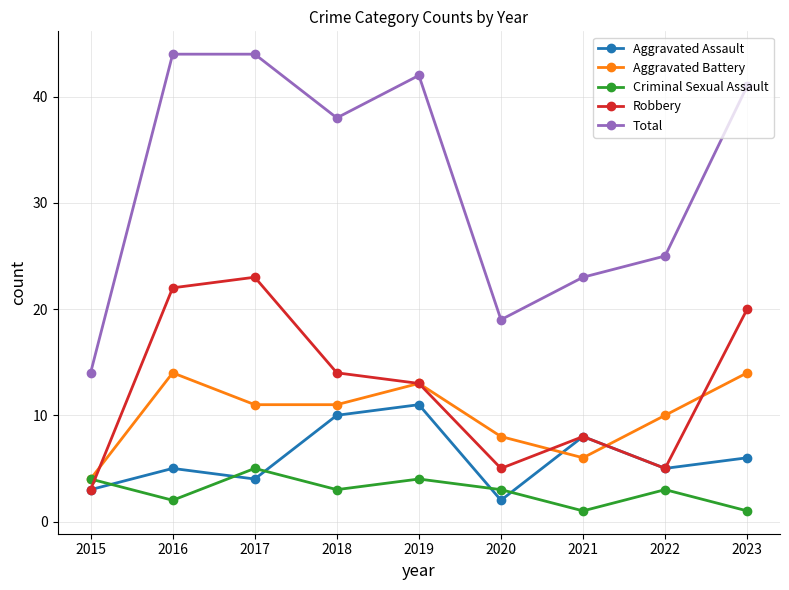

How many series are shown in this chart?

5